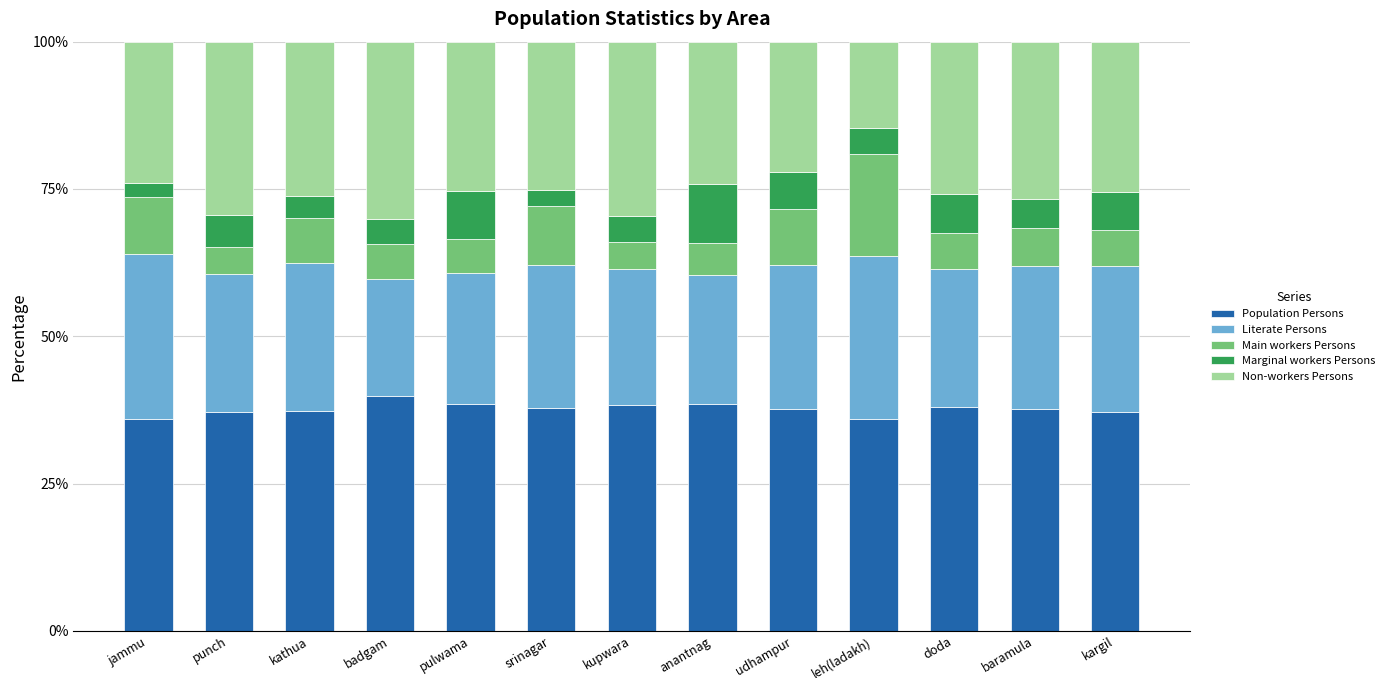

Is it true that Population Persons equals 37.1 at kargil?

True